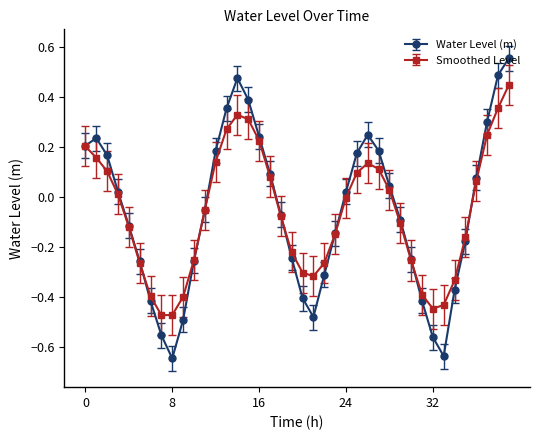

How many data points in Water Level (m) are above 0?

19